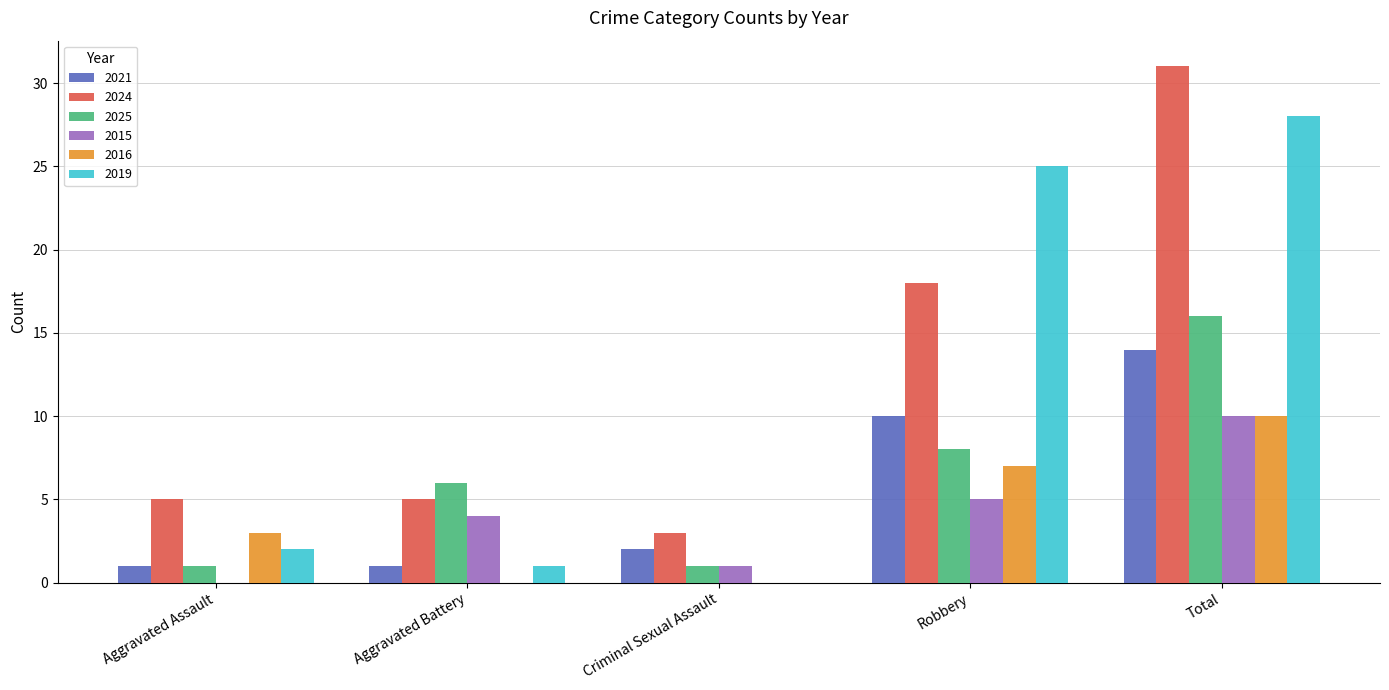

What is the sum of the 2019 values at Criminal Sexual Assault and Robbery?

25